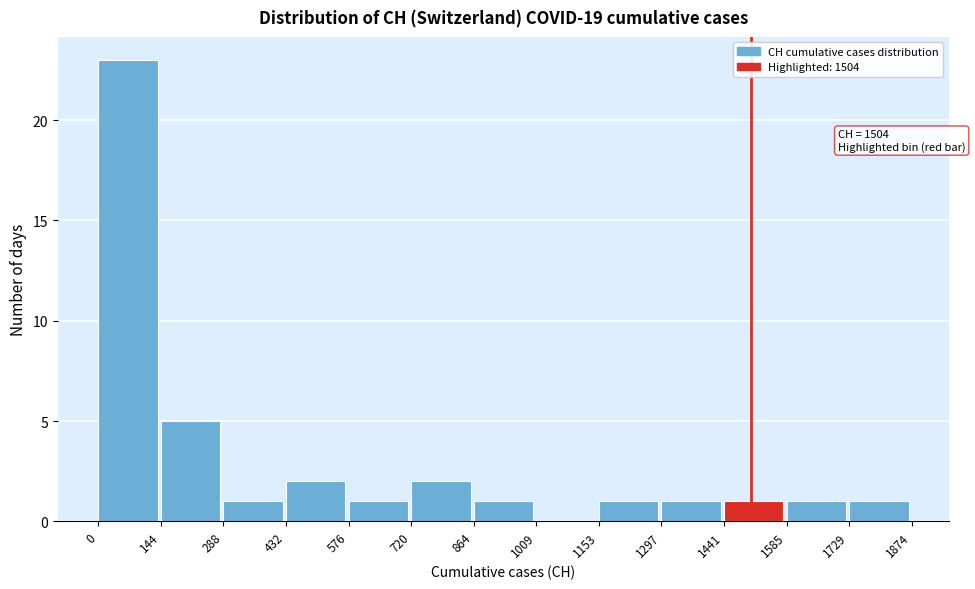

Which range on the x-axis has the tallest bar?

0 to 144